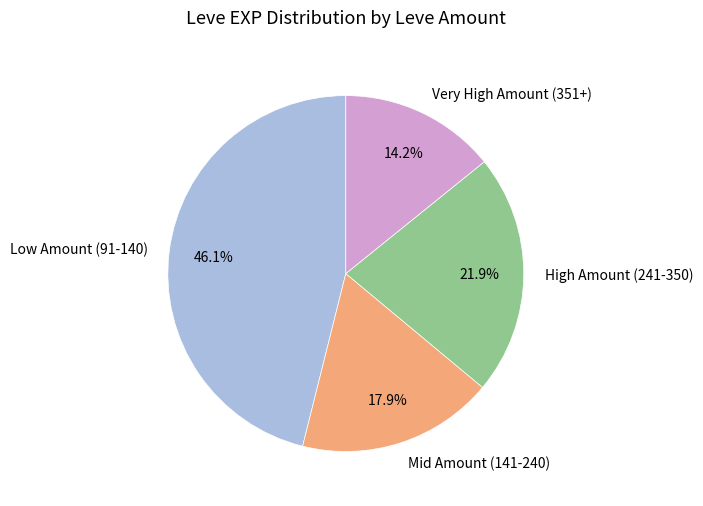

Approximately how many times larger is the value at Mid Amount (141-240) compared to Very High Amount (351+)?

1.3